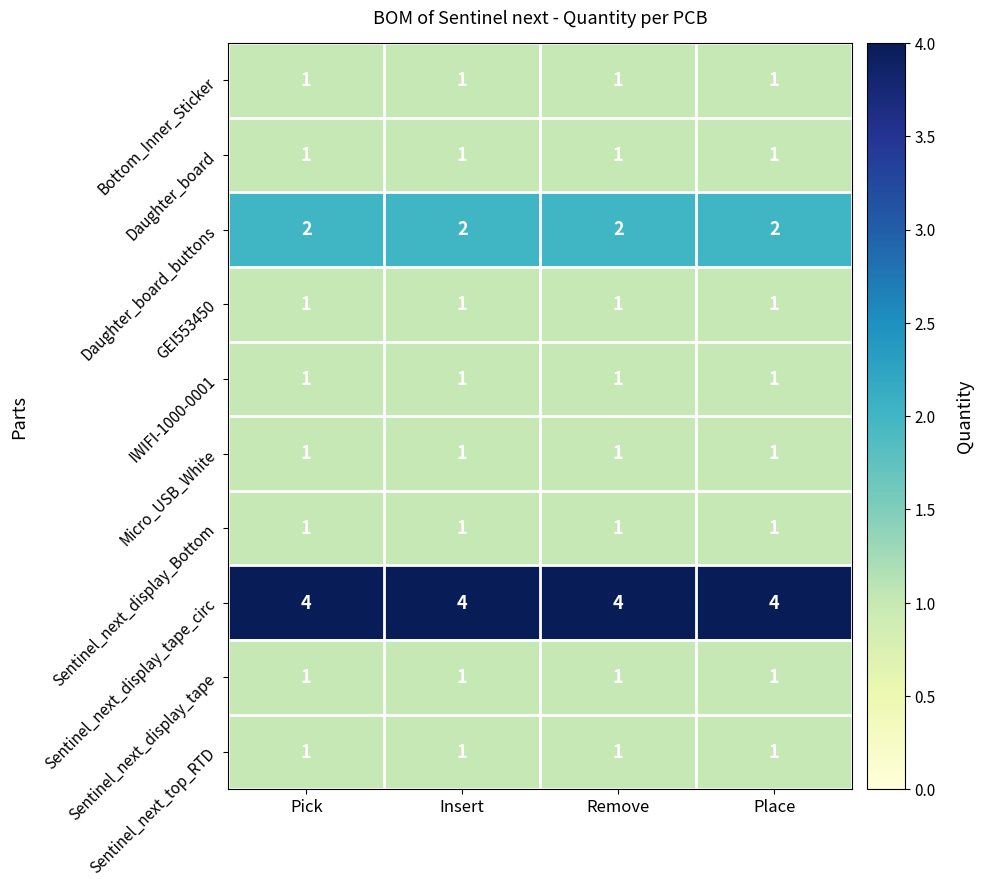

Which series has the largest total across all categories?

Sentinel_next_display_tape_circ